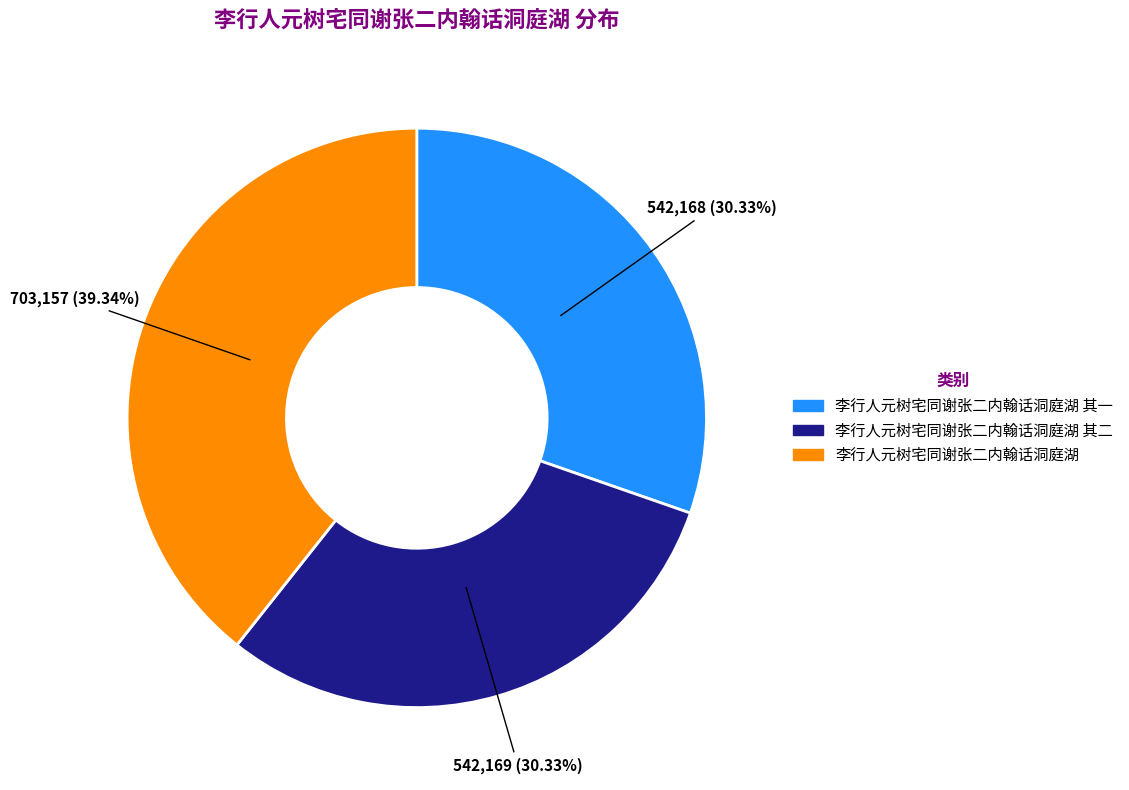

How many segments does this pie chart have?

3